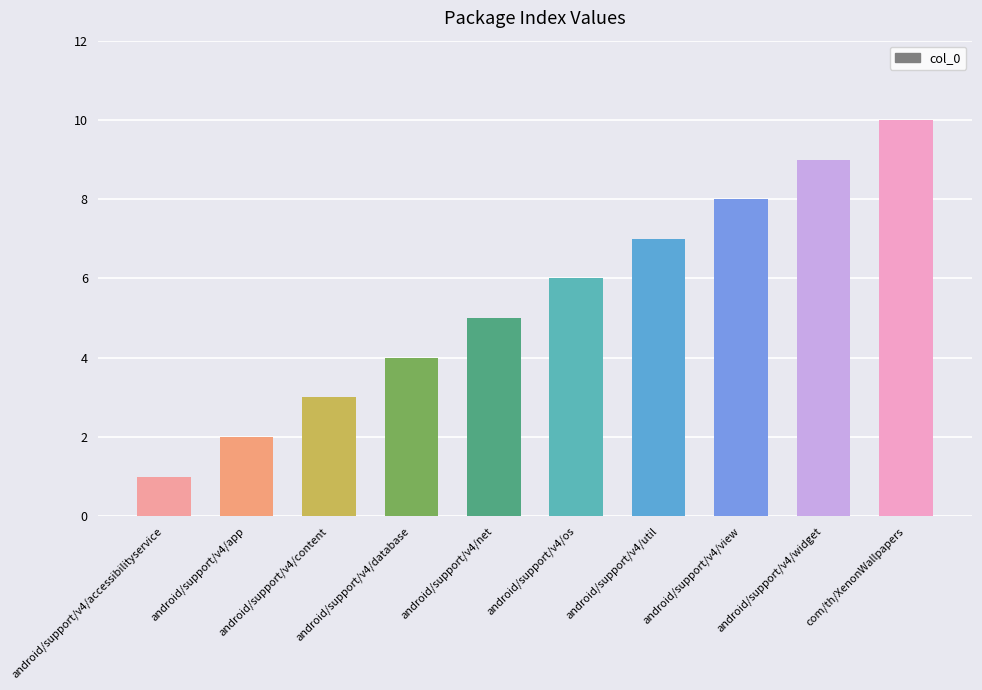

What is the label of the 10th bar from the left?

com/th/XenonWallpapers